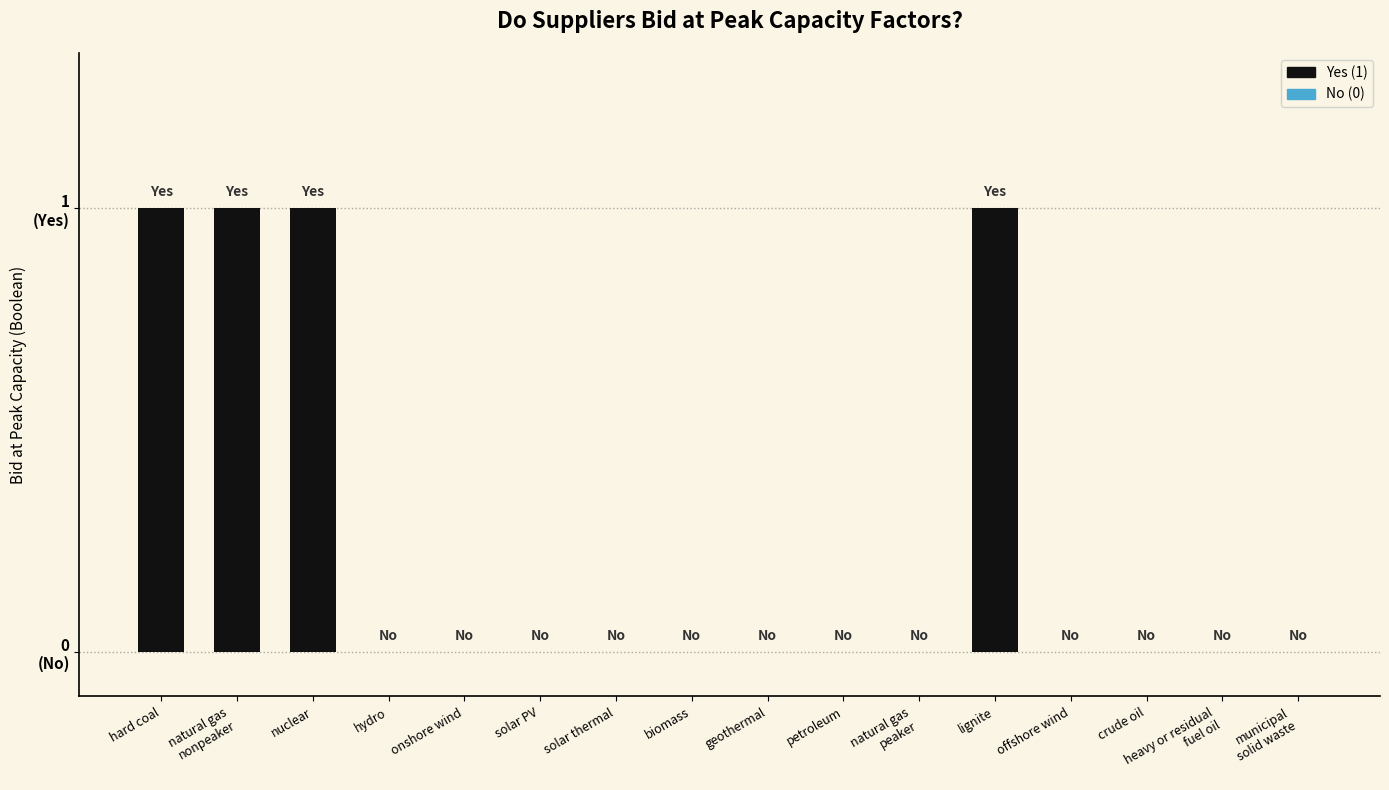

Are the bars horizontal?

No